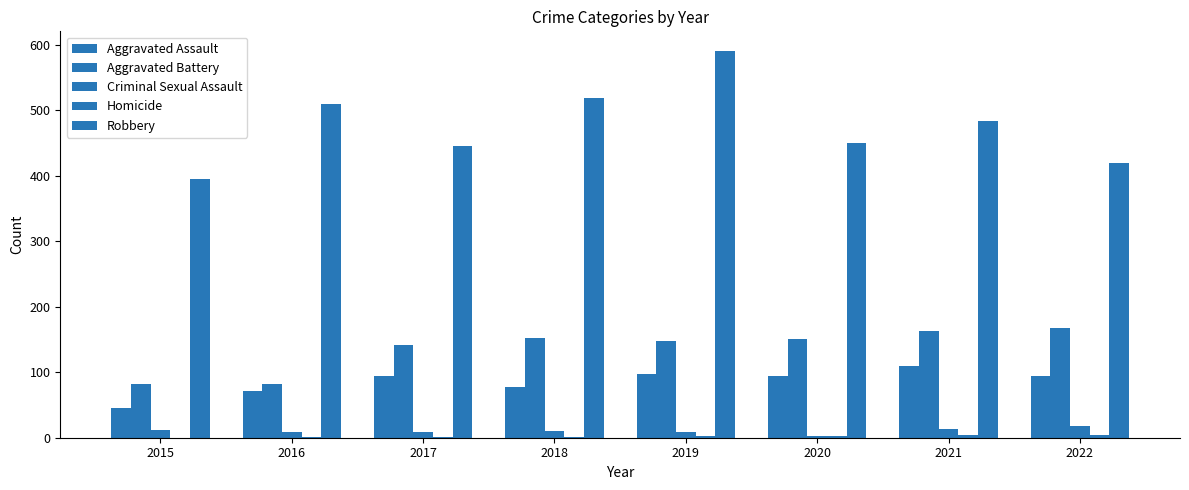

At which label is Aggravated Assault closest to 78?

2018